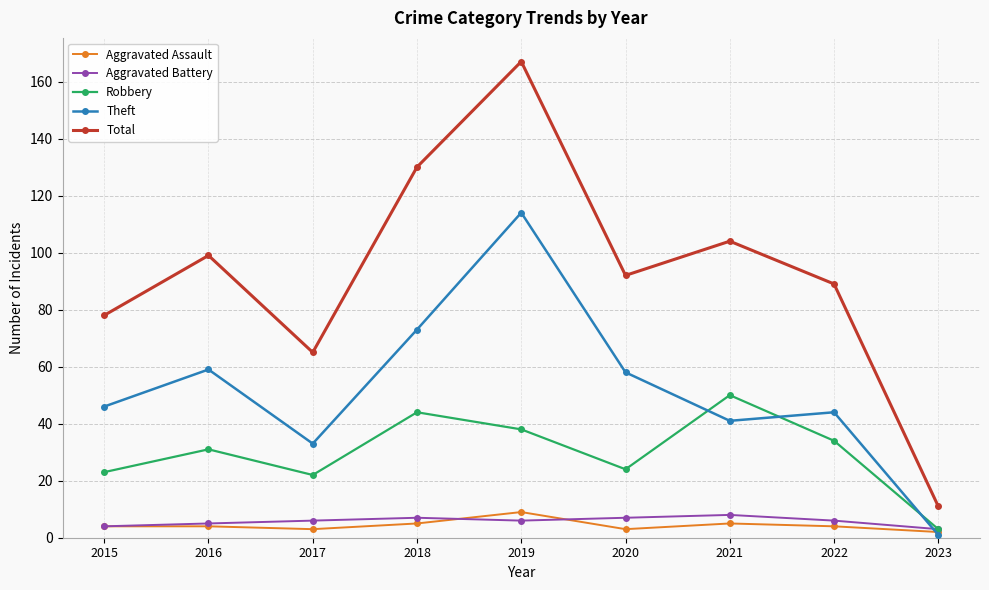

The value of Aggravated Battery at 2022 is 6. True or false?

True